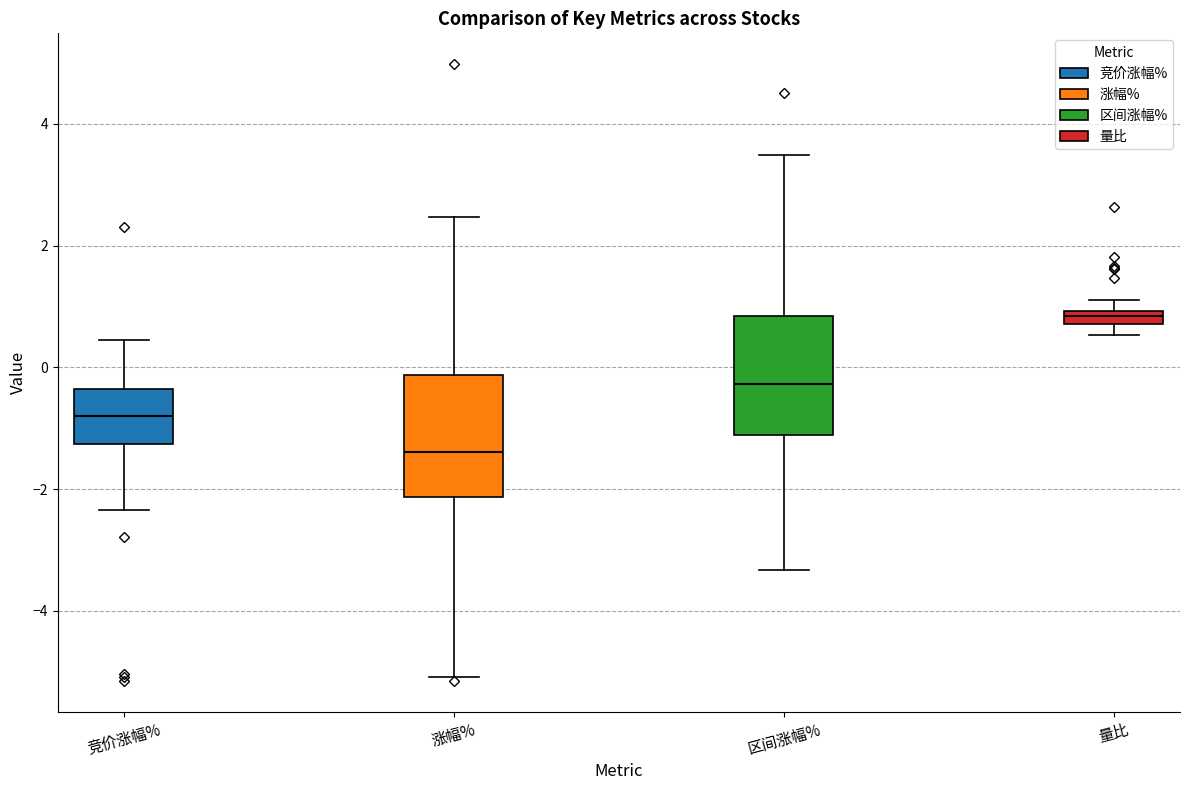

Where is the lower edge of the box for 竞价涨幅% on the y-axis? The values are not printed on the chart, so give them approximately, as read against the axis.

-1.2